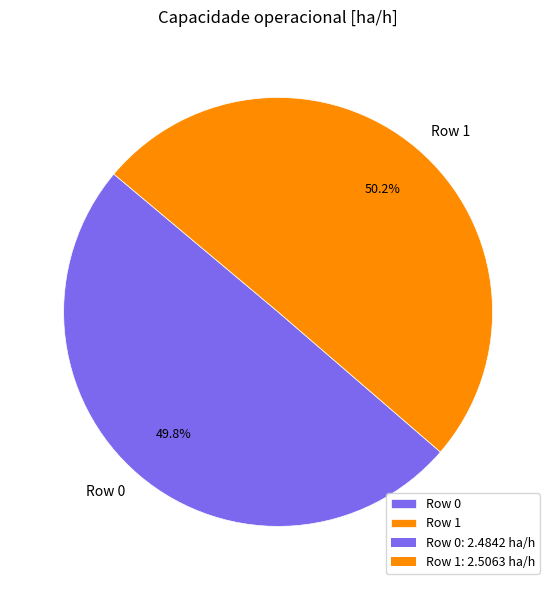

Is there a majority slice in this chart?

Yes